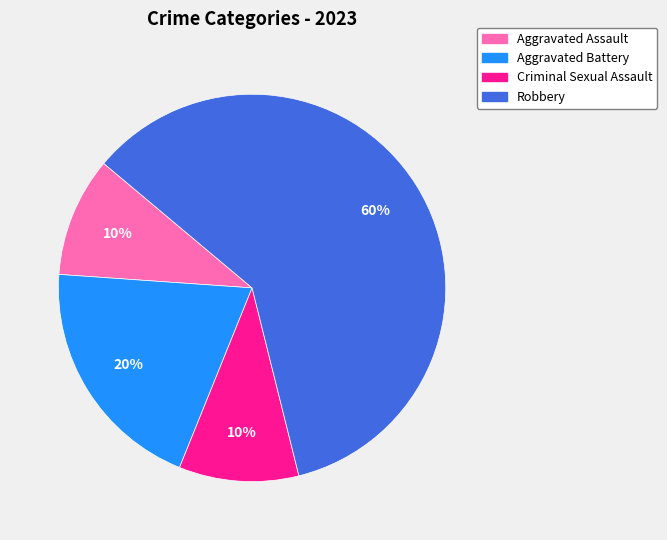

The Aggravated Assault slice represents 10% of the pie. True or false?

True